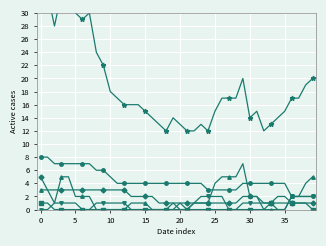

Rank the series by their maximum value, from highest to lowest.

CH, VD, ZH, VS, GE, BE